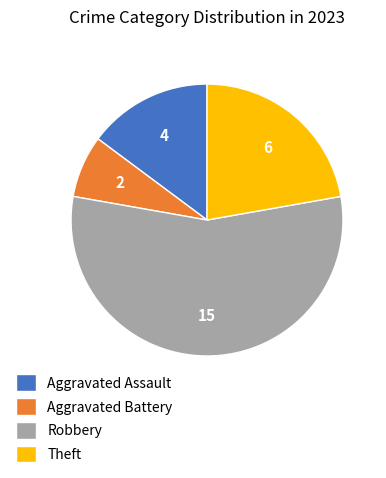

Is it true that Aggravated Assault is 6% of the pie?

False